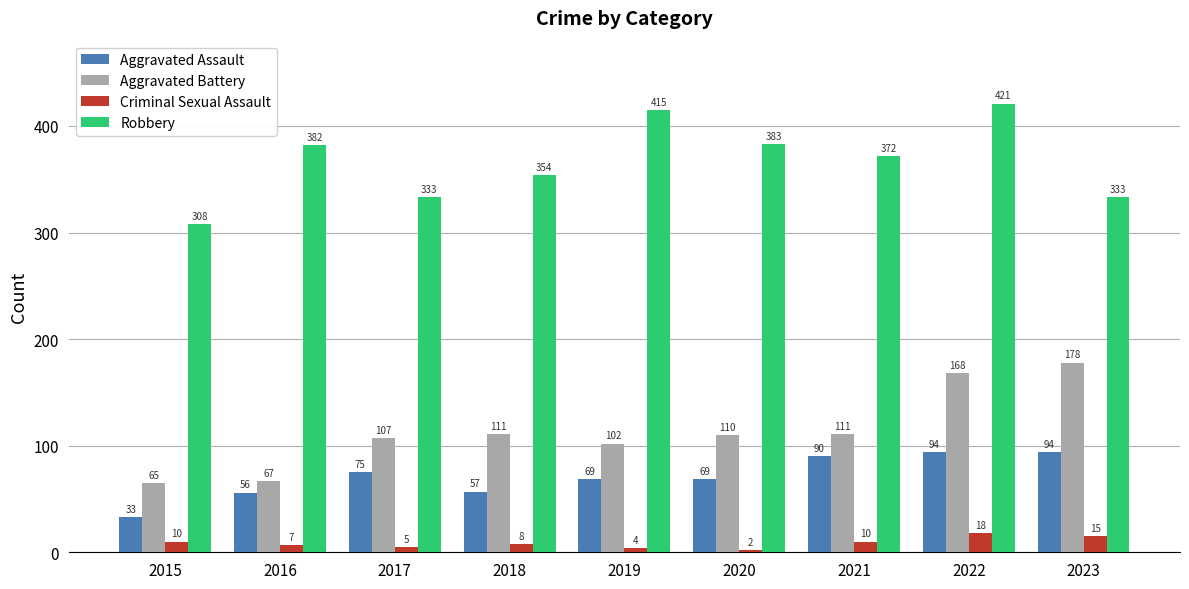

What is the sum of the Aggravated Assault values at 2015 and 2021?

123